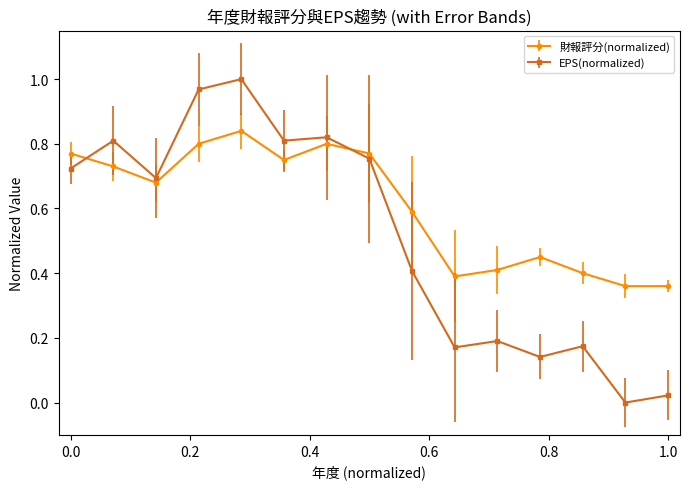

Which series has the largest range (max minus min)?

EPS(normalized)